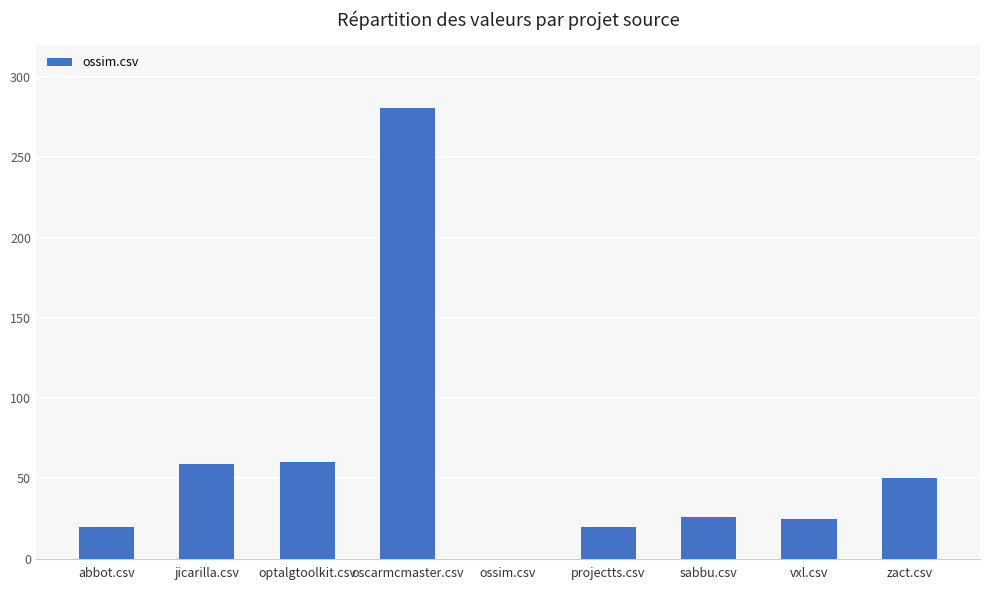

What is the sum of all values?

541